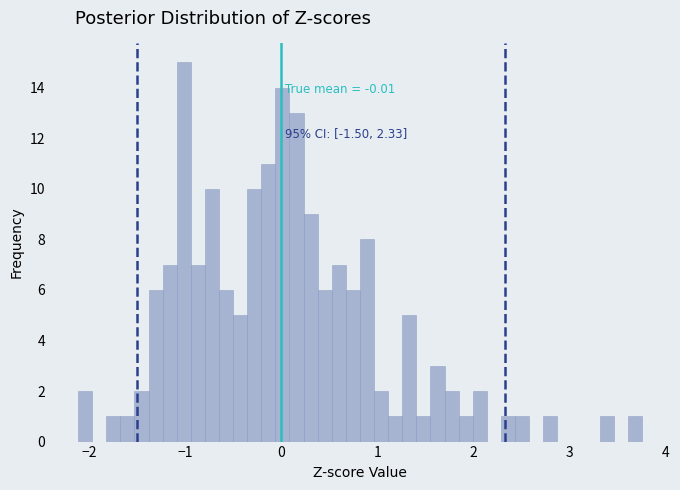

Around what value on the x-axis is the tallest bar? Give the approximate position of its centre, as read against the axis.

-1.0